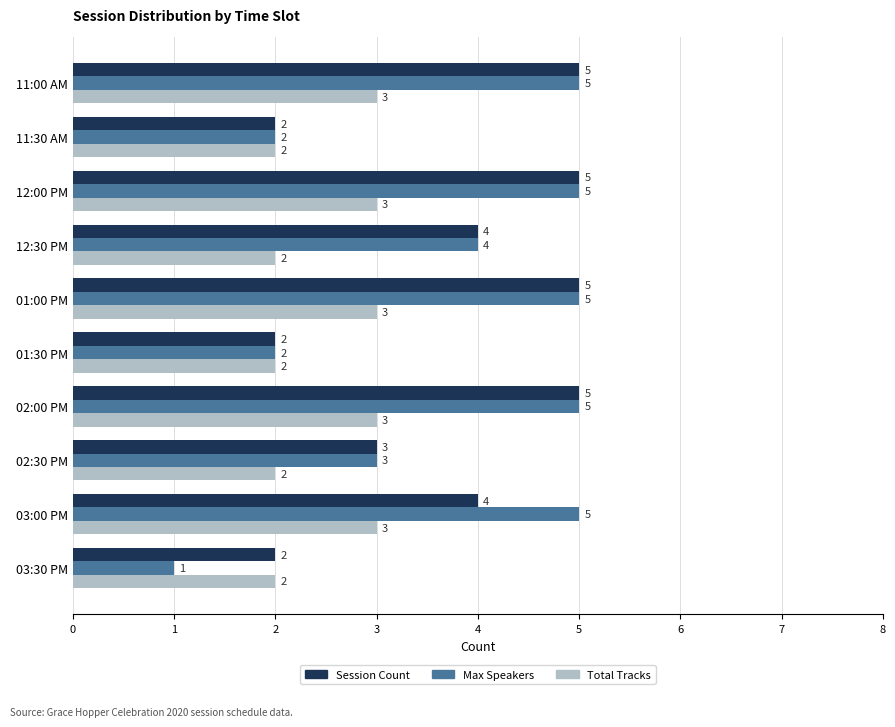

Count the Session Count values in the range 2 to 5.

10